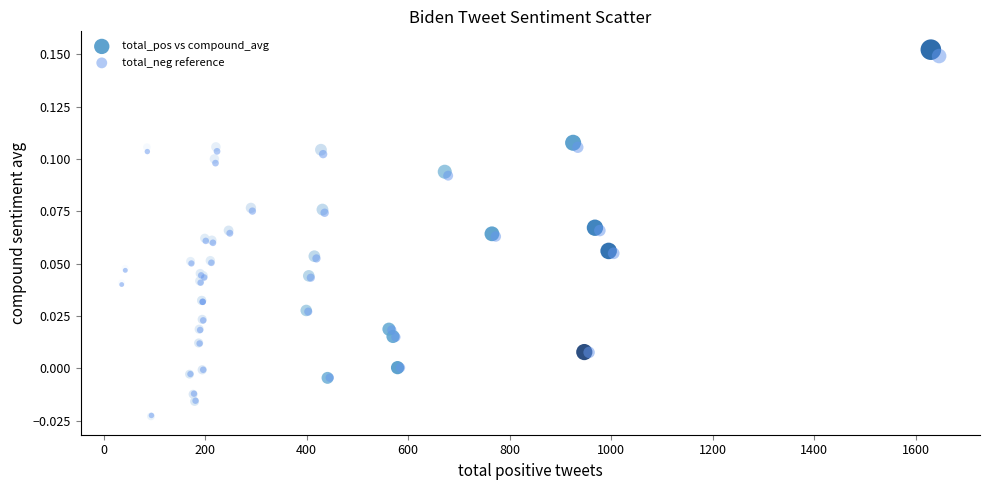

Which series has the largest Y range (max minus min)?

total_pos vs compound_avg